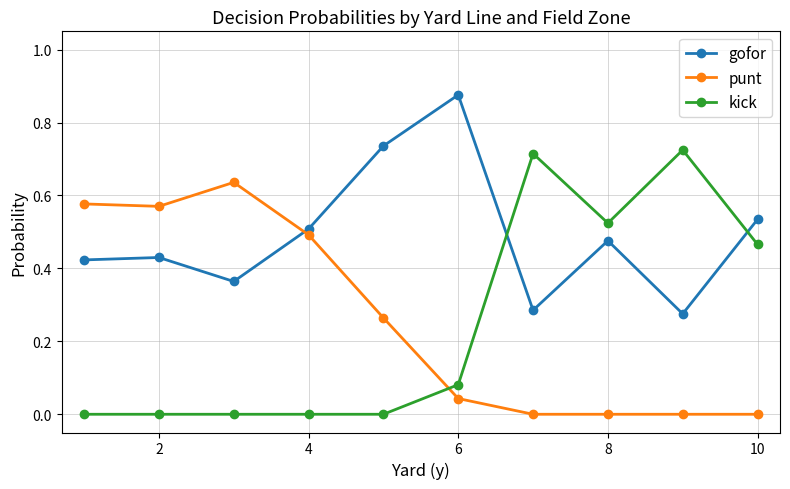

How many series are shown in this chart?

3